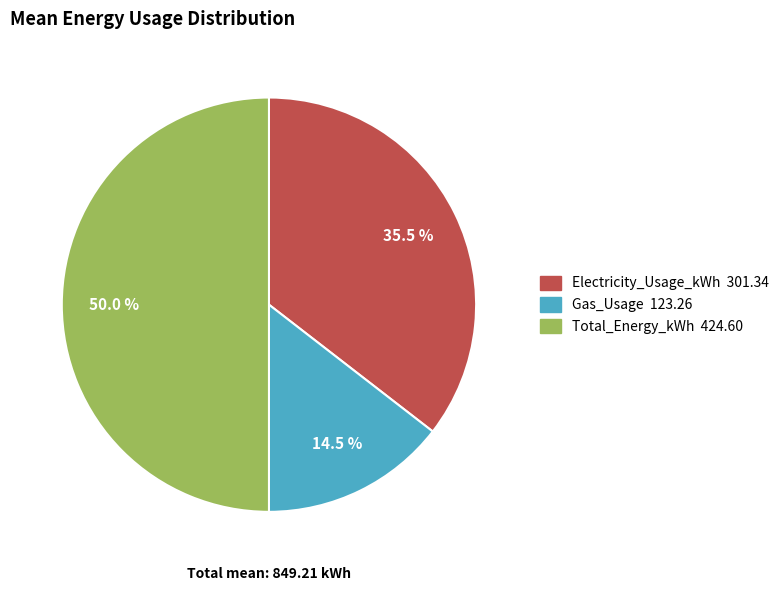

What is the smallest slice in the pie chart?

Gas_Usage